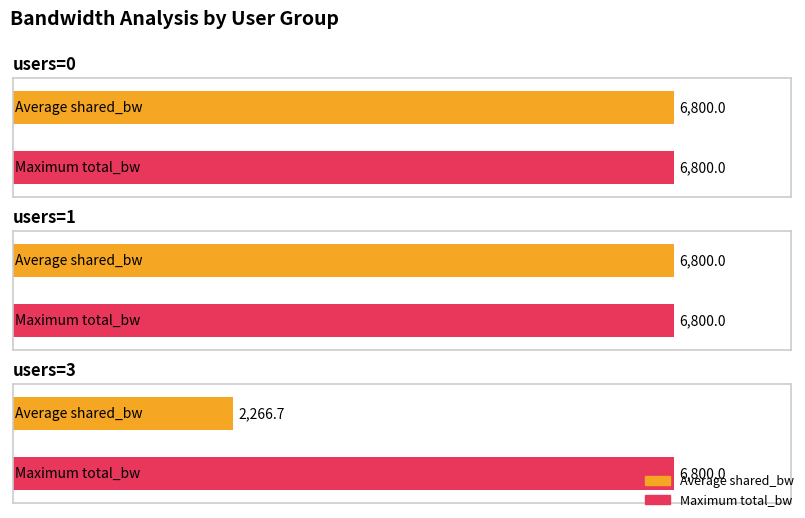

What is the greatest value displayed?

6800.0